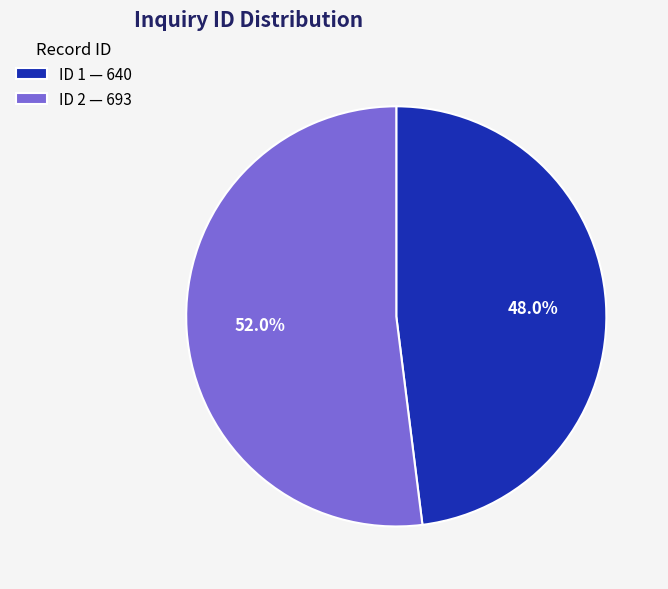

What is the ratio of the value at ID 1 — 640 to the value at ID 2 — 693?

0.9